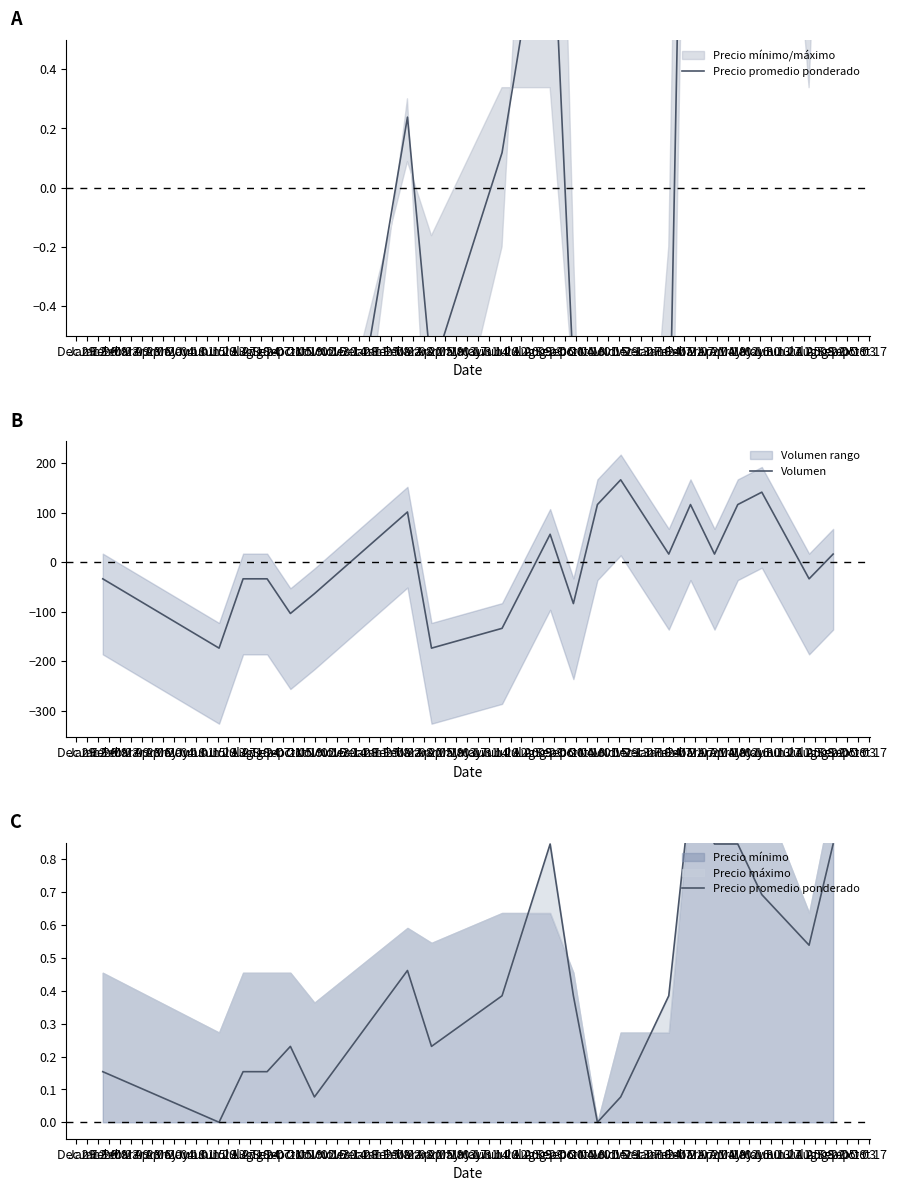

What is the lowest value of the Volumen series?

-173.5